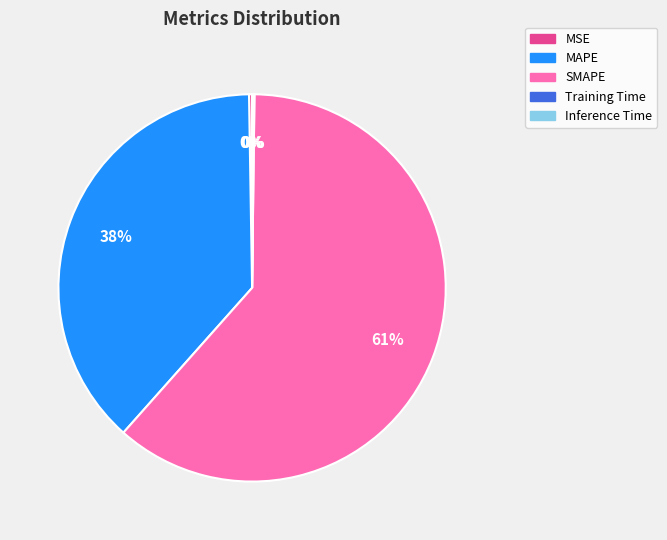

Between SMAPE and MAPE, which is larger?

SMAPE